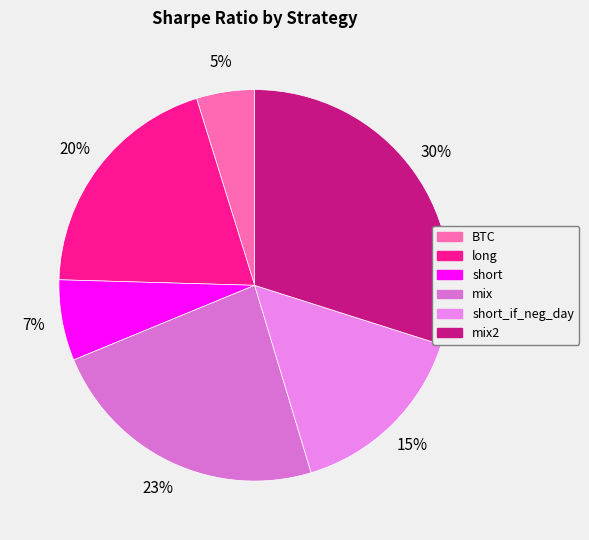

What percentage is the short_if_neg_day slice, to the nearest percent?

15%